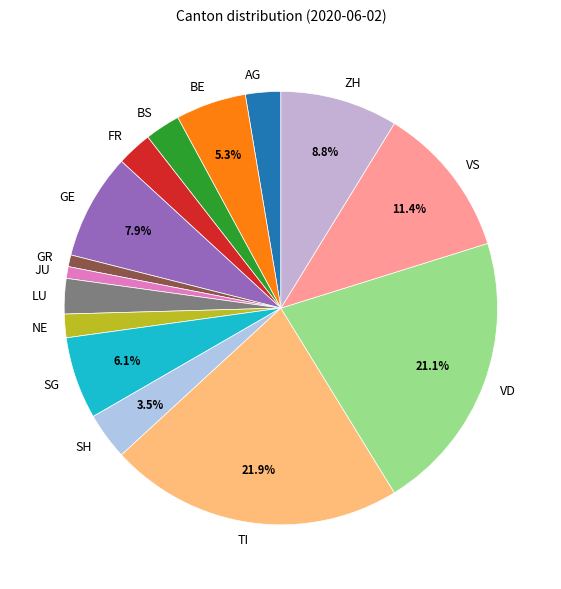

To the nearest percent, what is the combined percentage of SG and FR?

9%